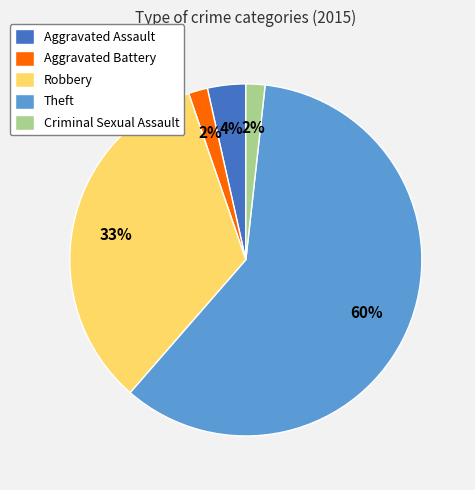

Which category has the biggest portion of the pie?

Theft